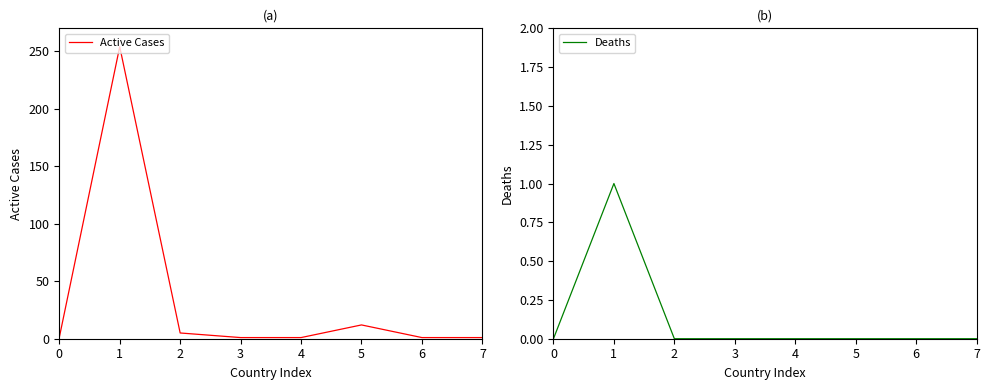

How many Deaths values are between 0 and 1?

8